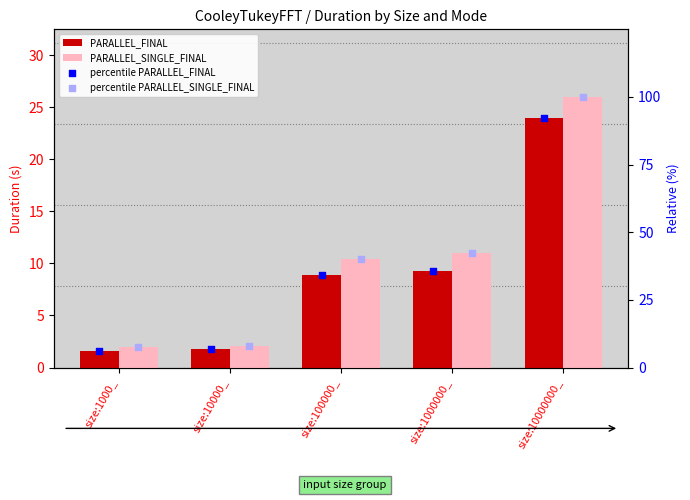

Is the value of PARALLEL_FINAL at size:10000000_ greater than the value of percentile PARALLEL_SINGLE_FINAL at size:10000000_?

No